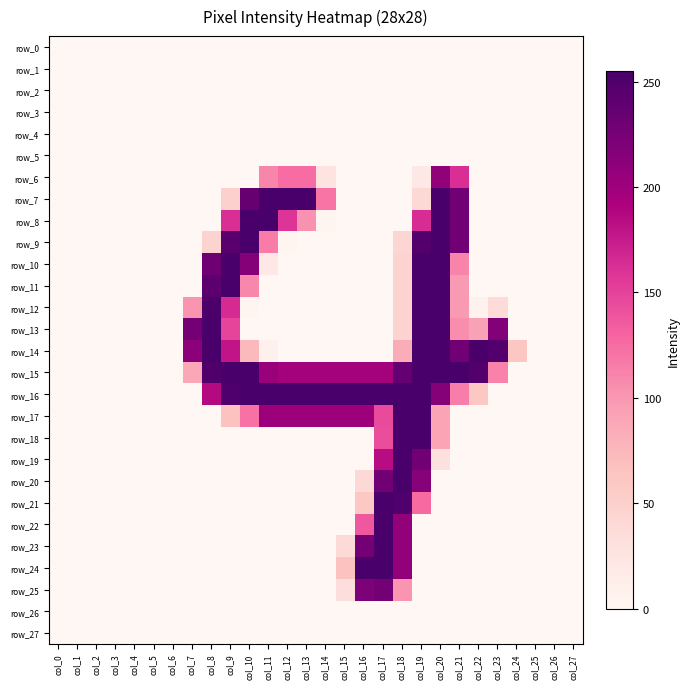

What is the highest value of the row_13 series?

254